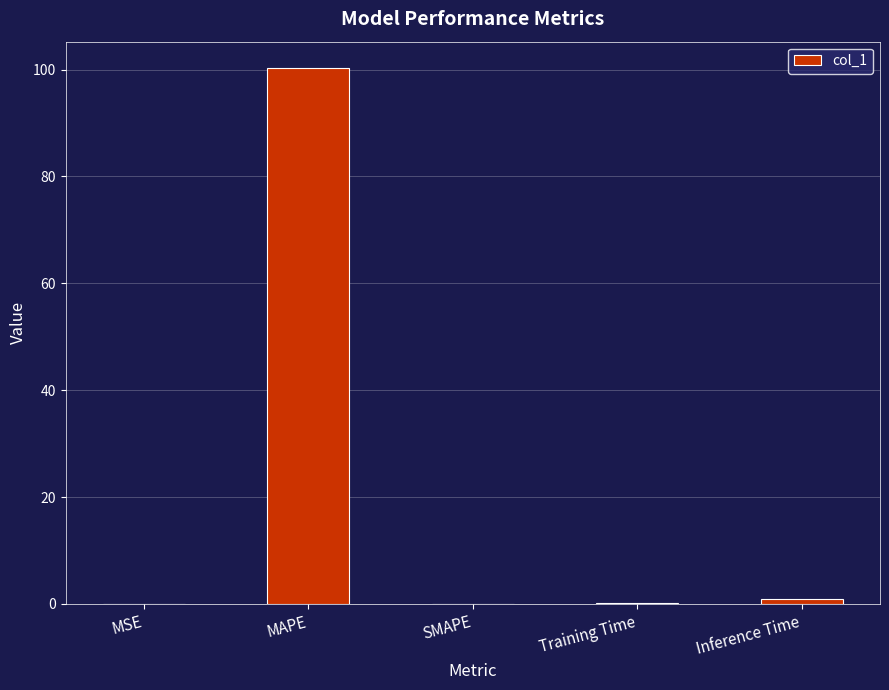

Are the bars horizontal?

No